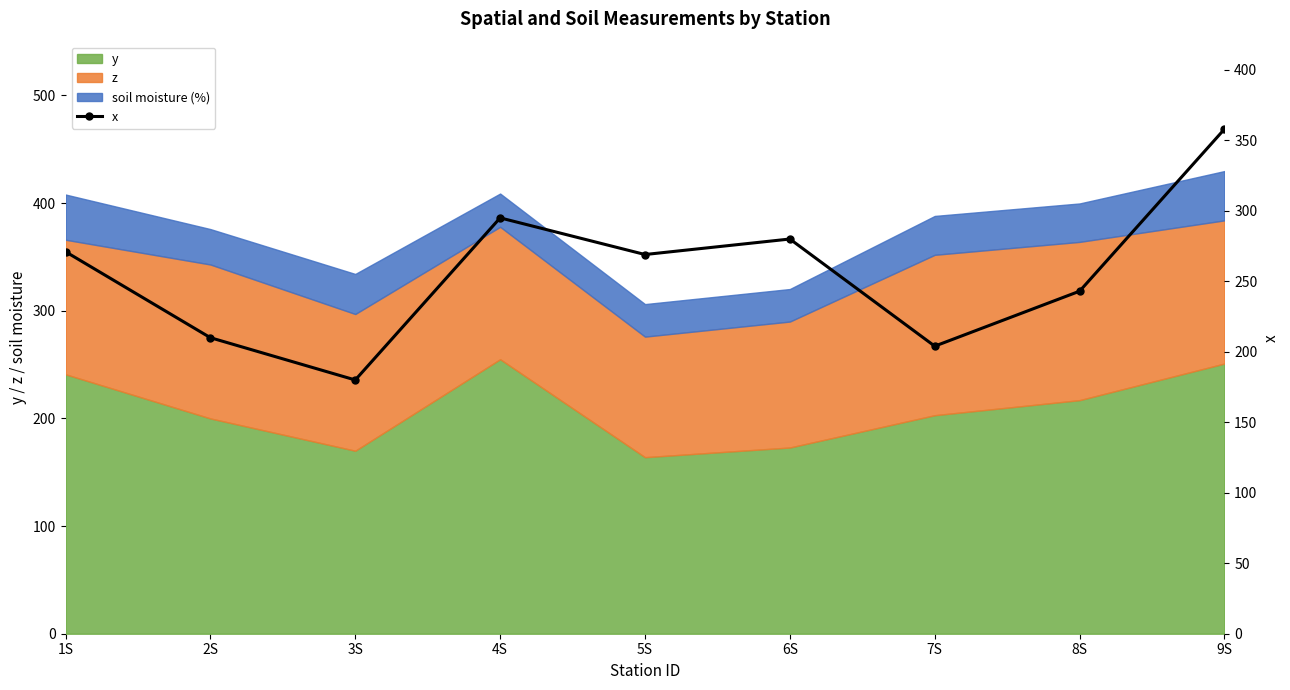

Reading left to right, extract all data points from this chart.

271	210	180	295	269	280	204	243	358